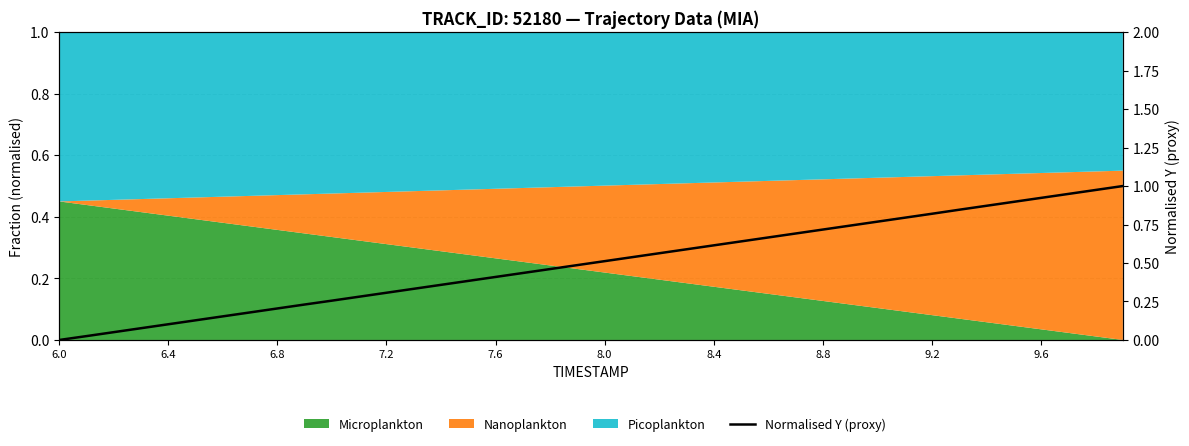

What is the difference between the values at 8.8 and 11?

0.1